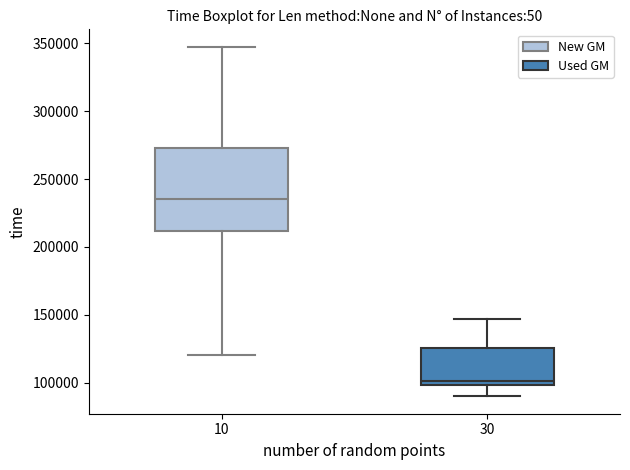

Where does the lower whisker of the box at x = 30 end on the y-axis? The values are not printed on the chart, so give them approximately, as read against the axis.

90000